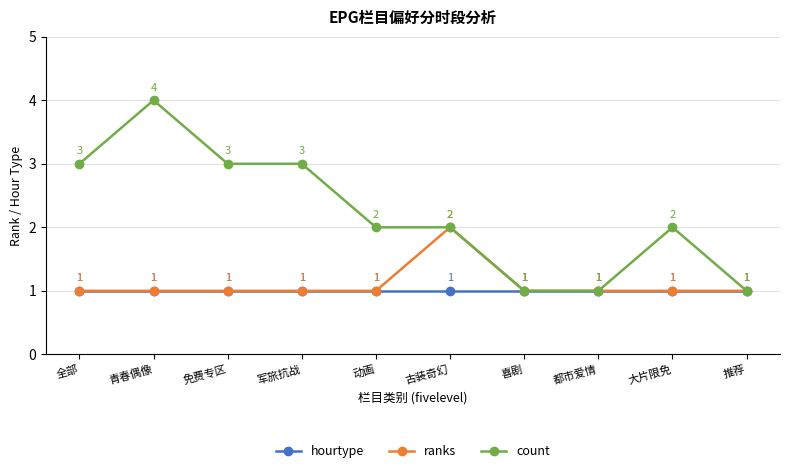

Which series has the largest range (max minus min)?

count